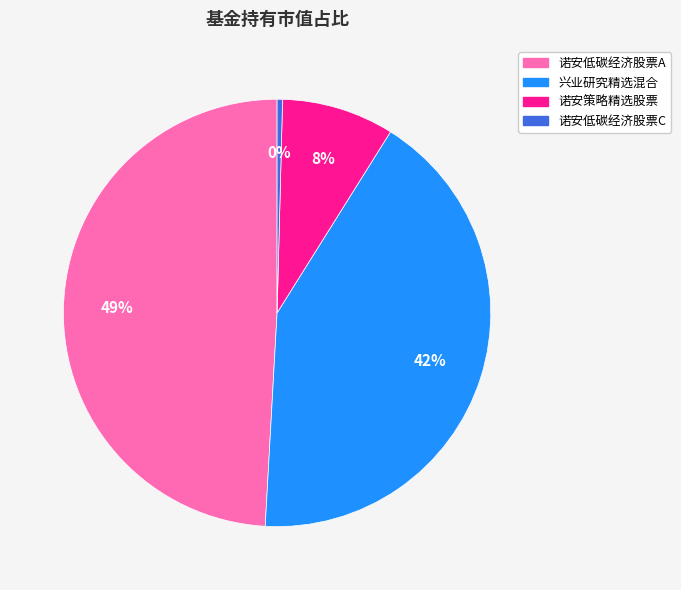

How many slices are in this pie chart?

4